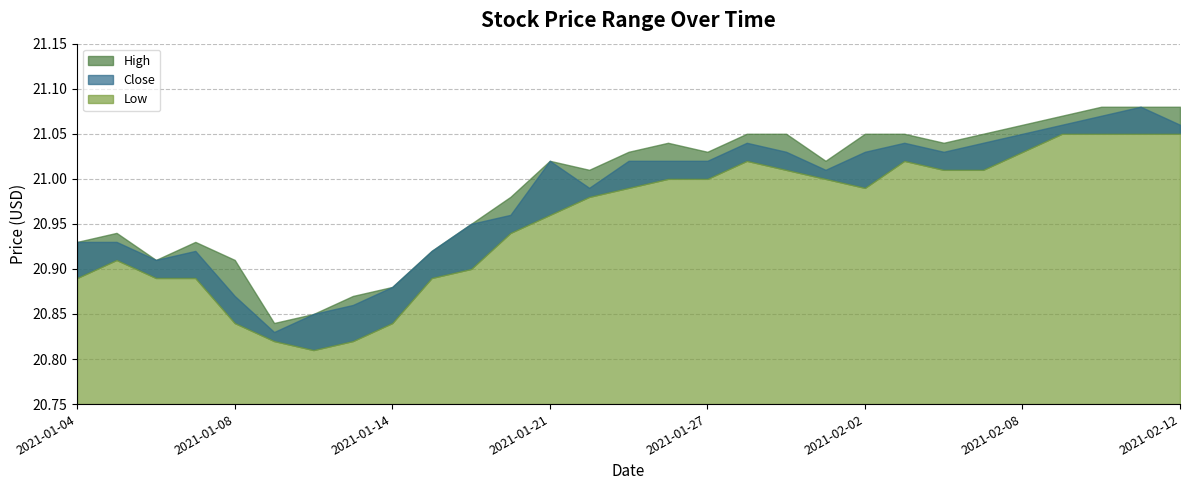

What is the value of the Close point at the 15th from the left?

21.0